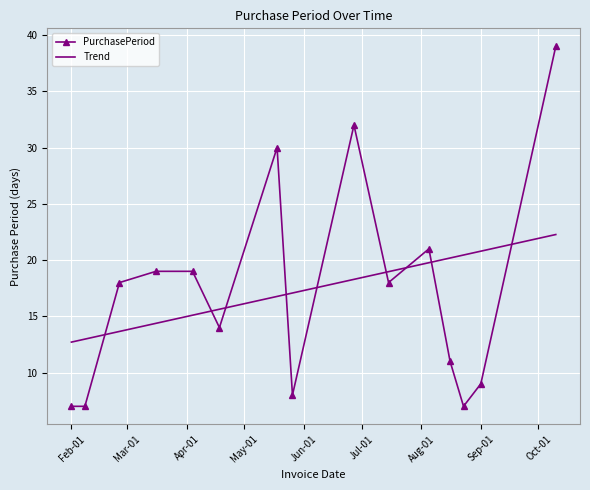

Read the value at 2016-04-18, to the nearest 5.

15